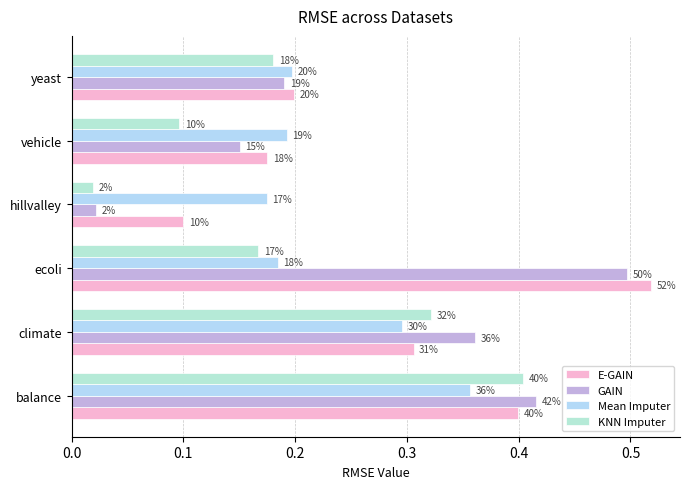

Which series has the widest spread of values?

GAIN